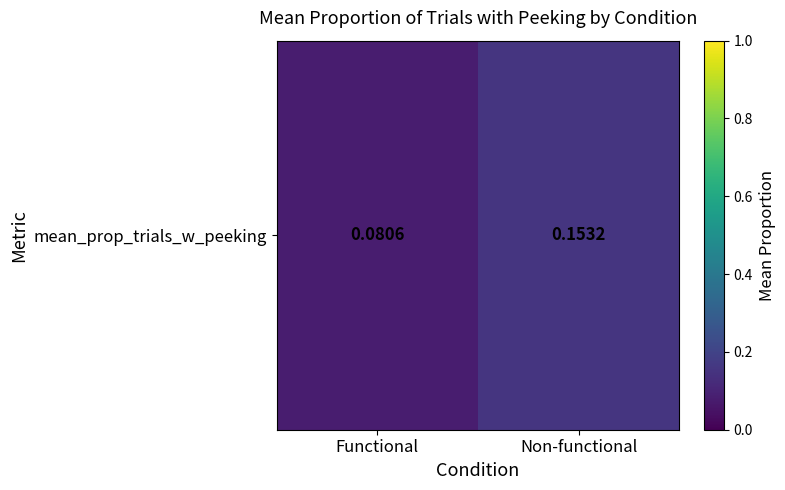

At which label is the value closest to 0?

Functional